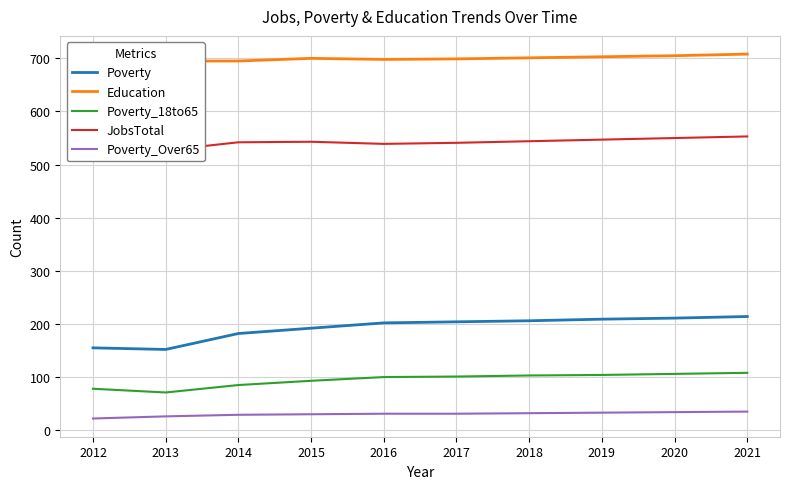

Reading left to right, extract all data points from this chart.

Poverty: 2012=155	2013=152	2014=182	2015=192	2016=202	2017=204	2018=206	2019=209	2020=211	2021=214
Education: 2012=693	2013=695	2014=695	2015=700	2016=698	2017=699	2018=701	2019=703	2020=705	2021=708
Poverty_18to65: 2012=78	2013=71	2014=85	2015=93	2016=100	2017=101	2018=103	2019=104	2020=106	2021=108
JobsTotal: 2012=532	2013=527	2014=542	2015=543	2016=539	2017=541	2018=544	2019=547	2020=550	2021=553
Poverty_Over65: 2012=22	2013=26	2014=29	2015=30	2016=31	2017=31	2018=32	2019=33	2020=34	2021=35